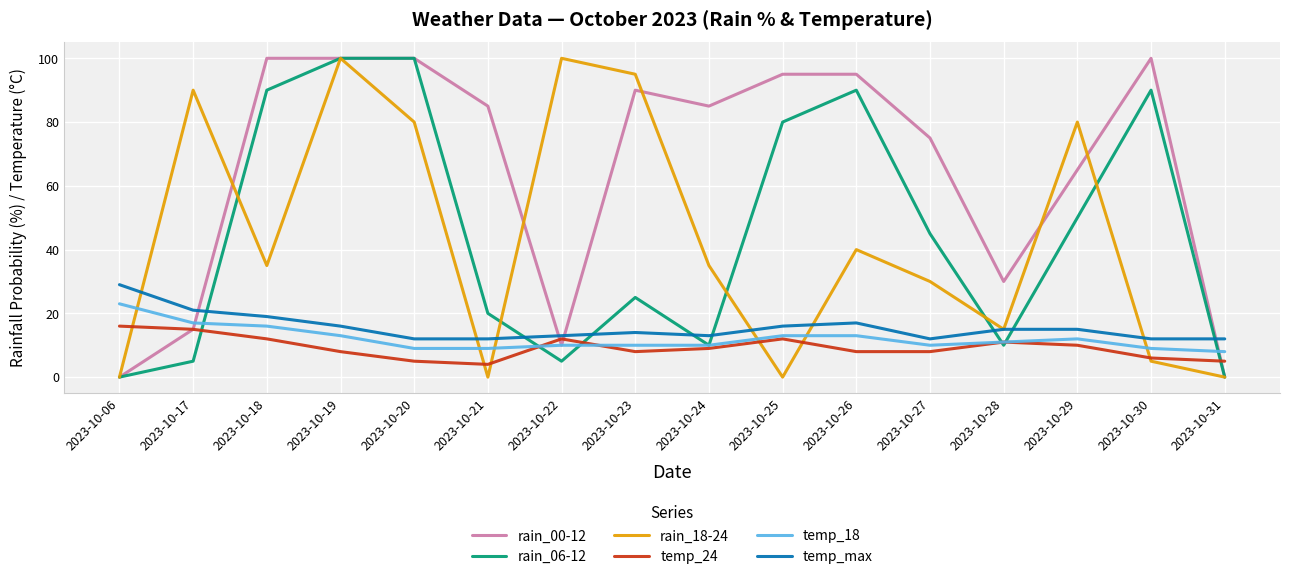

Reading left to right, list all the values displayed in this chart.

rain_00-12: 2023-10-06=0	2023-10-17=15	2023-10-18=100	2023-10-19=100	2023-10-20=100	2023-10-21=85	2023-10-22=10	2023-10-23=90	2023-10-24=85	2023-10-25=95	2023-10-26=95	2023-10-27=75	2023-10-28=30	2023-10-29=65	2023-10-30=100	2023-10-31=0
rain_06-12: 2023-10-06=0	2023-10-17=5	2023-10-18=90	2023-10-19=100	2023-10-20=100	2023-10-21=20	2023-10-22=5	2023-10-23=25	2023-10-24=10	2023-10-25=80	2023-10-26=90	2023-10-27=45	2023-10-28=10	2023-10-29=50	2023-10-30=90	2023-10-31=0
rain_18-24: 2023-10-06=0	2023-10-17=90	2023-10-18=35	2023-10-19=100	2023-10-20=80	2023-10-21=0	2023-10-22=100	2023-10-23=95	2023-10-24=35	2023-10-25=0	2023-10-26=40	2023-10-27=30	2023-10-28=15	2023-10-29=80	2023-10-30=5	2023-10-31=0
temp_24: 2023-10-06=16	2023-10-17=15	2023-10-18=12	2023-10-19=8	2023-10-20=5	2023-10-21=4	2023-10-22=12	2023-10-23=8	2023-10-24=9	2023-10-25=12	2023-10-26=8	2023-10-27=8	2023-10-28=11	2023-10-29=10	2023-10-30=6	2023-10-31=5
temp_18: 2023-10-06=23	2023-10-17=17	2023-10-18=16	2023-10-19=13	2023-10-20=9	2023-10-21=9	2023-10-22=10	2023-10-23=10	2023-10-24=10	2023-10-25=13	2023-10-26=13	2023-10-27=10	2023-10-28=11	2023-10-29=12	2023-10-30=9	2023-10-31=8
temp_max: 2023-10-06=29	2023-10-17=21	2023-10-18=19	2023-10-19=16	2023-10-20=12	2023-10-21=12	2023-10-22=13	2023-10-23=14	2023-10-24=13	2023-10-25=16	2023-10-26=17	2023-10-27=12	2023-10-28=15	2023-10-29=15	2023-10-30=12	2023-10-31=12